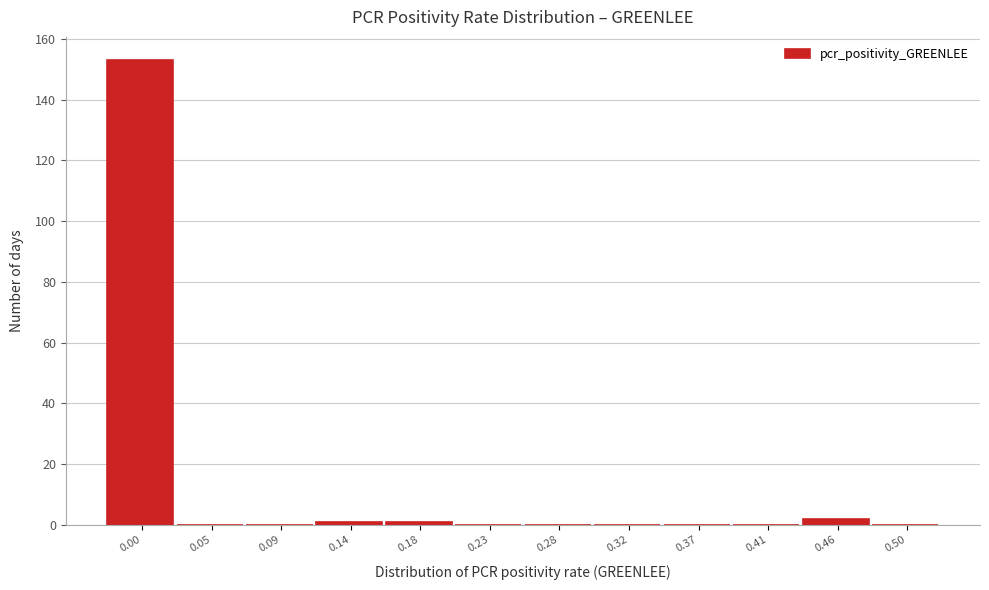

Reading left to right, list all the values displayed in this chart.

0.00=153	0.05=0	0.09=0	0.14=1	0.18=1	0.23=0	0.28=0	0.32=0	0.37=0	0.41=0	0.46=2	0.50=0